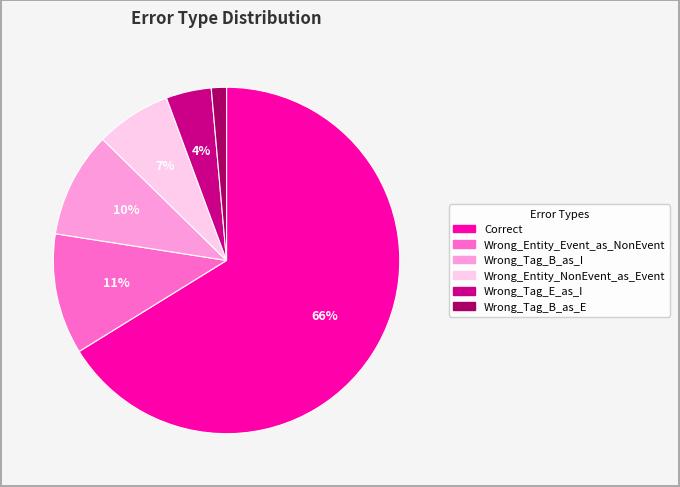

Which slice is the largest?

Correct